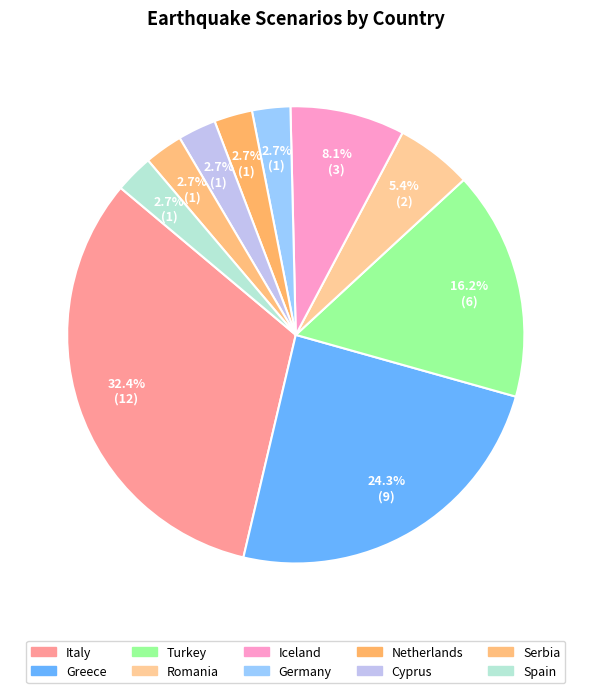

What is the smallest slice in the pie chart?

Germany